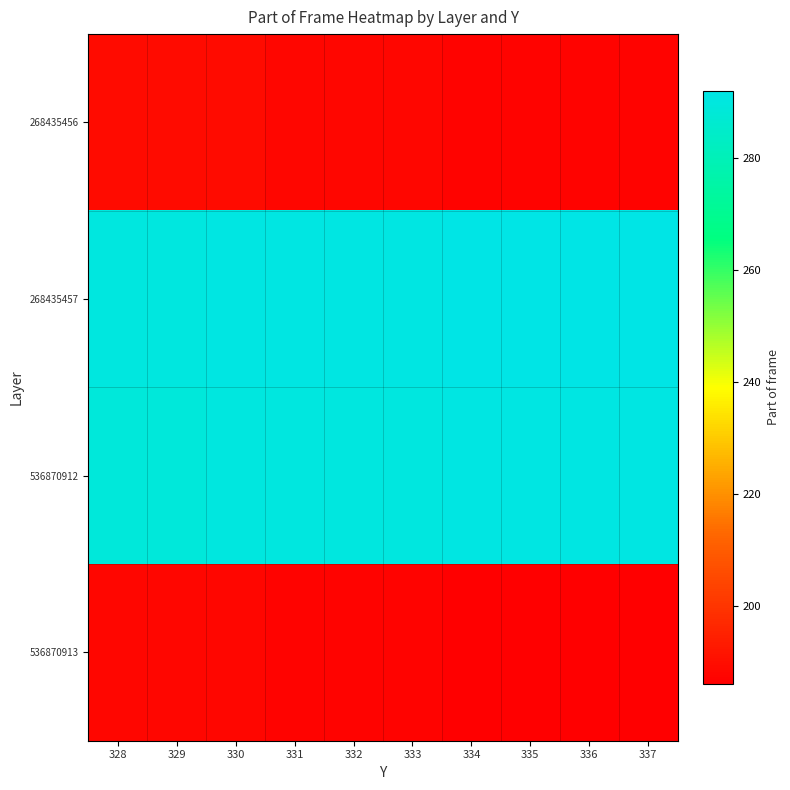

Reading left to right, extract all data points from this chart.

268435456: 328=189	329=189	330=189	331=188	332=188	333=188	334=187	335=187	336=187	337=187
268435457: 328=290	329=290	330=291	331=291	332=291	333=291	334=292	335=292	336=292	337=292
536870912: 328=289	329=289	330=290	331=290	332=290	333=290	334=291	335=291	336=291	337=291
536870913: 328=188	329=188	330=188	331=187	332=187	333=187	334=186	335=186	336=186	337=186